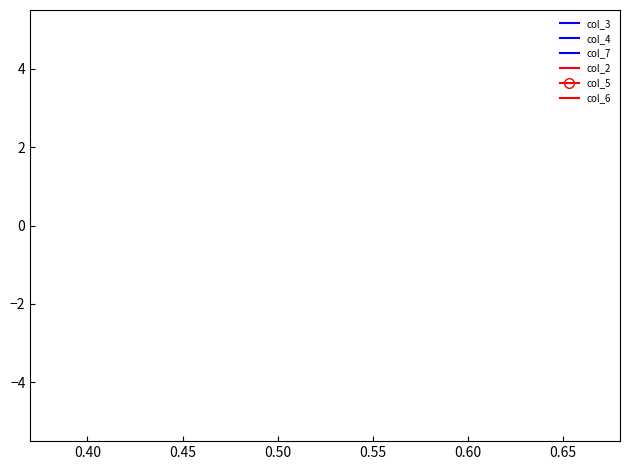

True or false: col_4 and col_6 intersect in this chart.

True